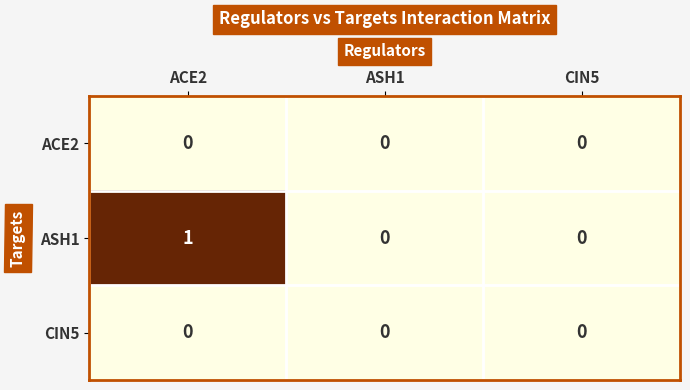

Reading left to right, extract all data points from this chart.

ACE2: ACE2=0	ASH1=0	CIN5=0
ASH1: ACE2=1	ASH1=0	CIN5=0
CIN5: ACE2=0	ASH1=0	CIN5=0